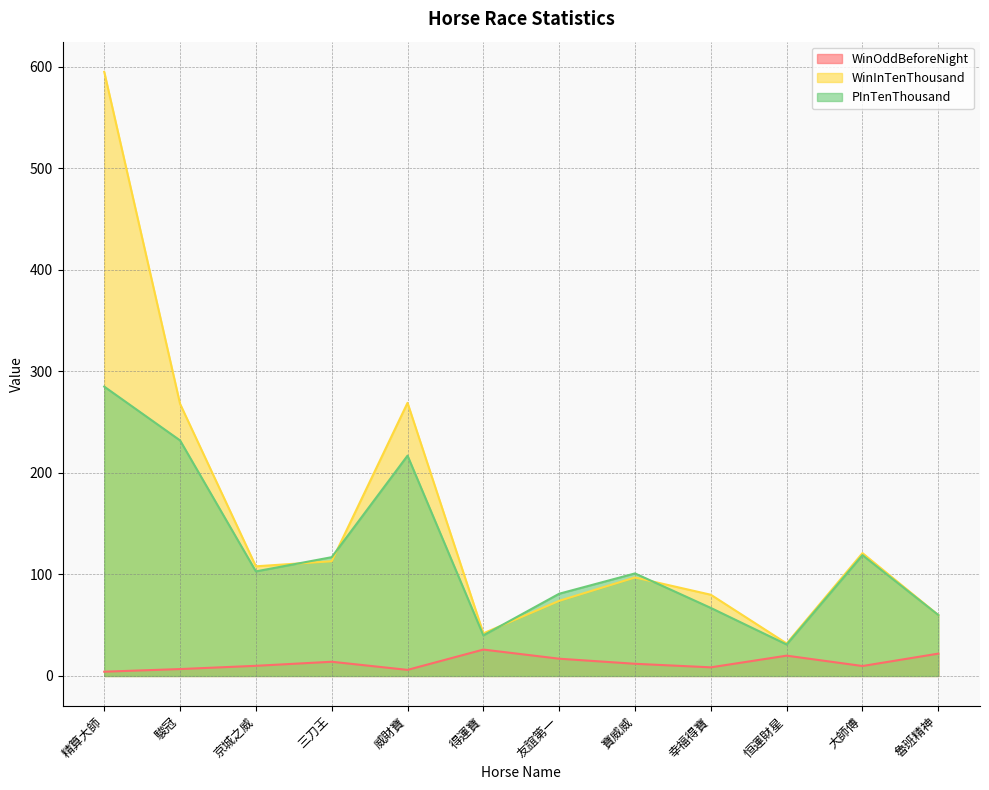

What are all the series names shown in the legend?

WinOddBeforeNight, WinInTenThousand, PInTenThousand